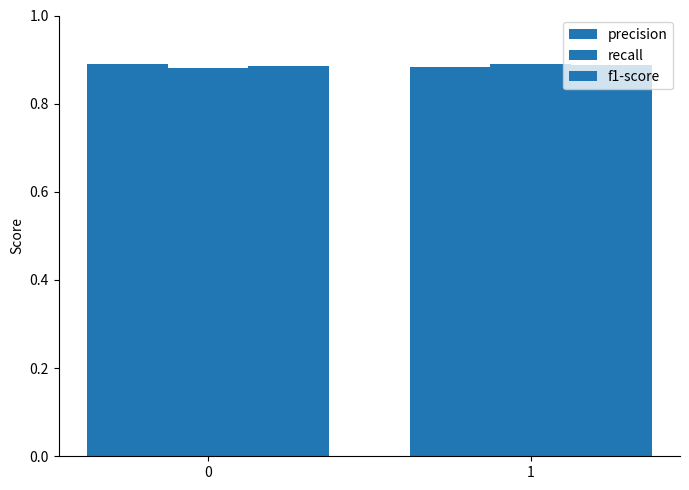

Count the number of categories in the chart.

2